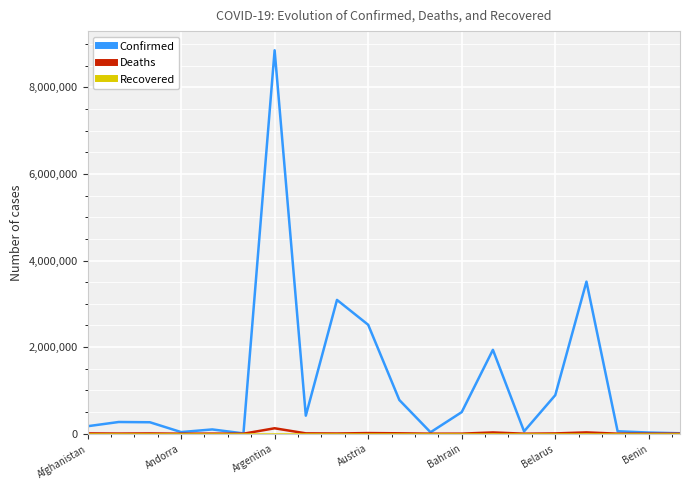

What is the difference between the maximum and minimum values in the Deaths series?

125612